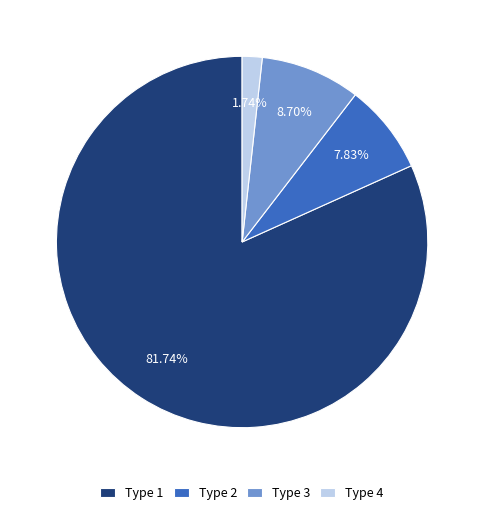

To the nearest percent, what is the difference between the largest and smallest slice percentages?

80%